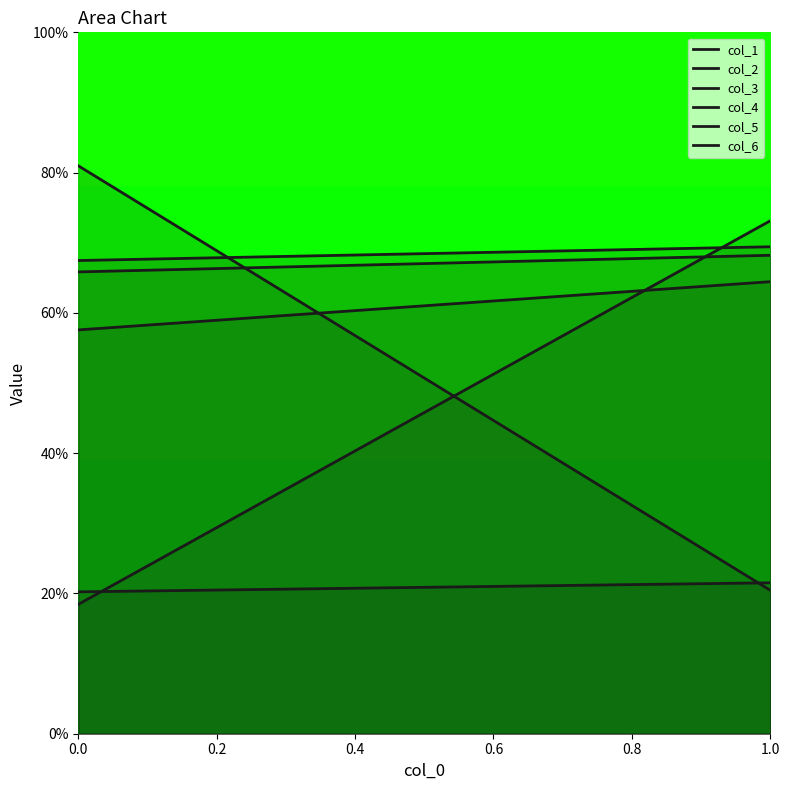

How many data points in col_3 are less than 80?

1